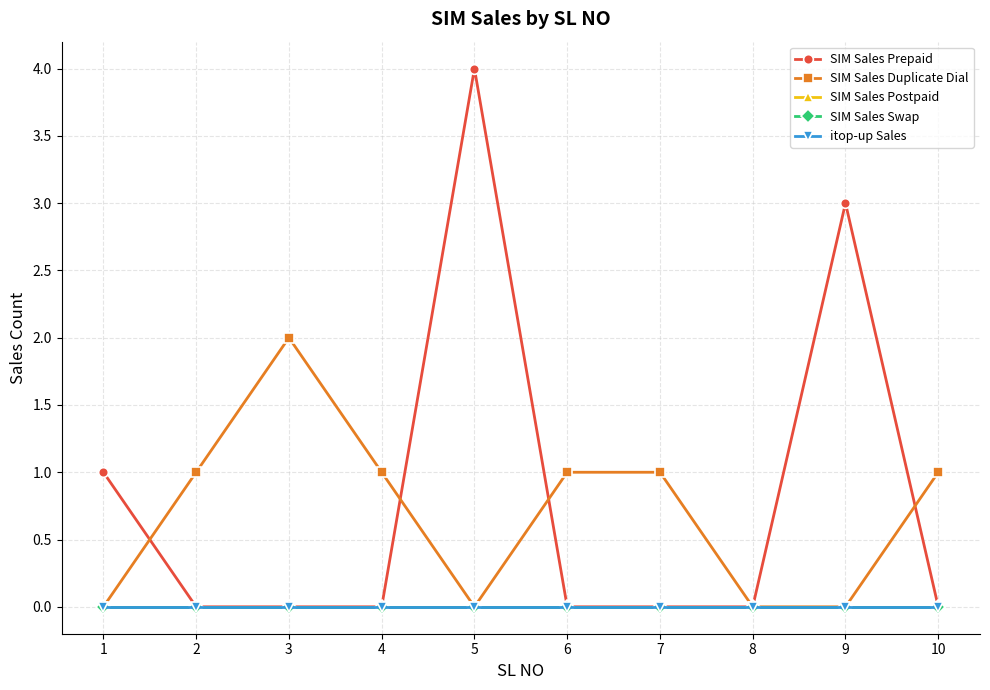

Is this an area chart (filled region under the line)?

No